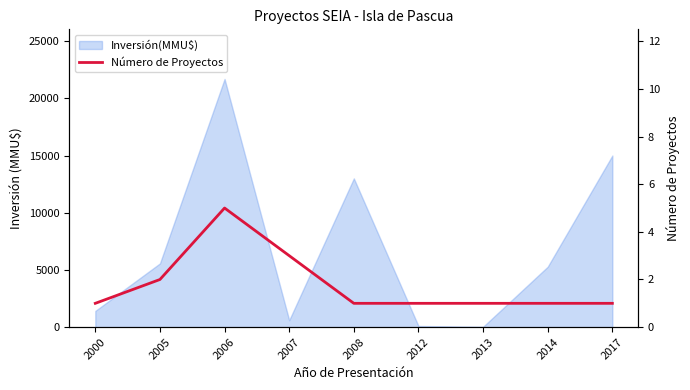

What is the sum of all values?

16